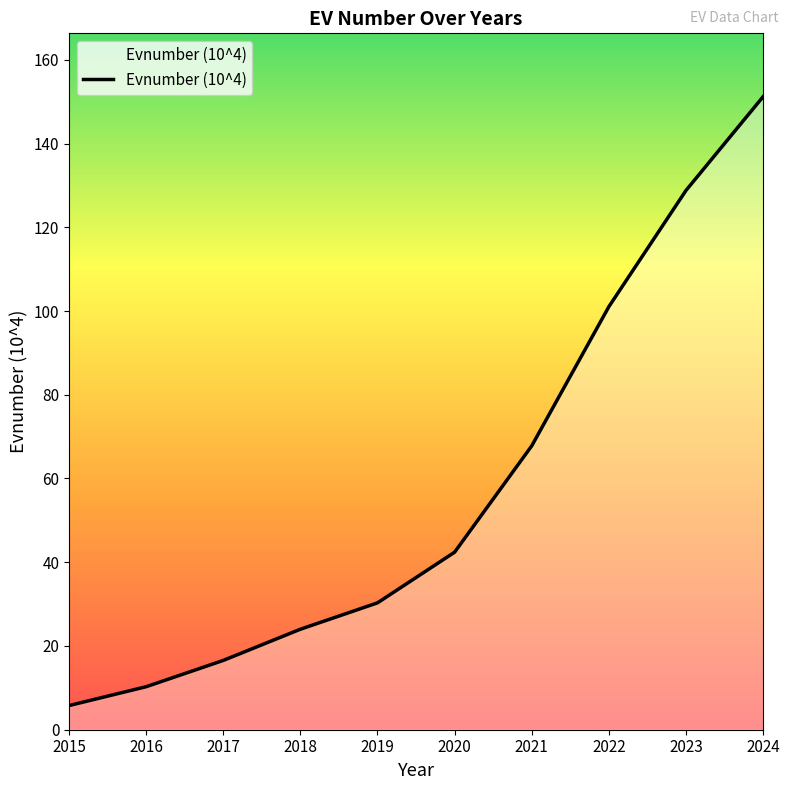

What is the maximum value shown in the chart?

151.2